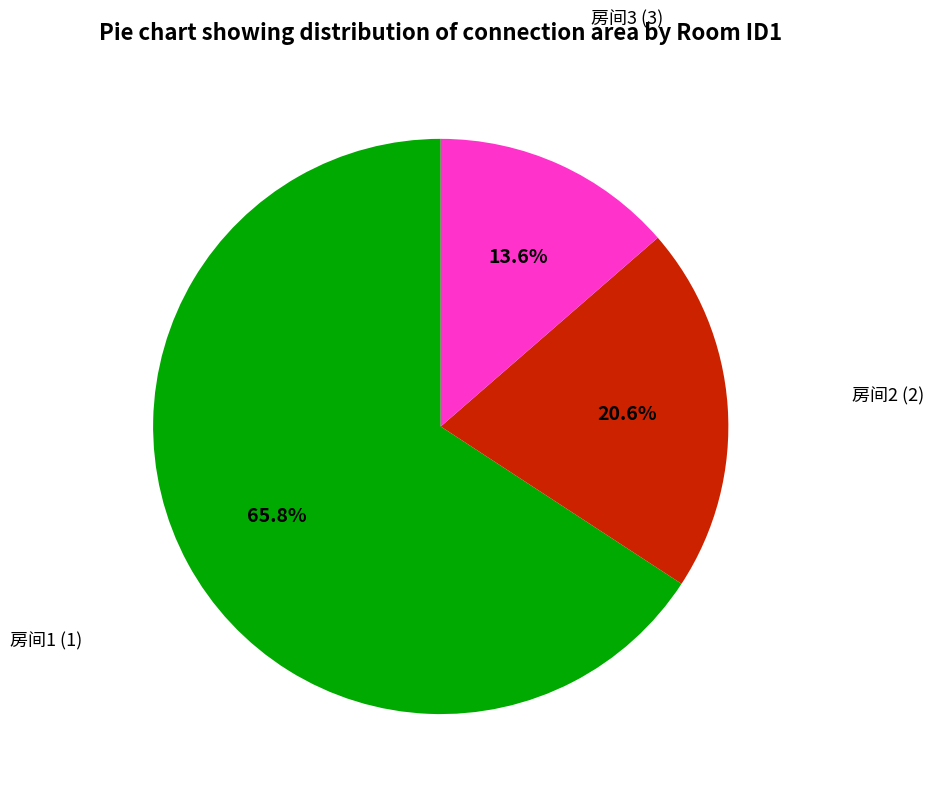

Is there any slice that represents more than half of the pie?

Yes